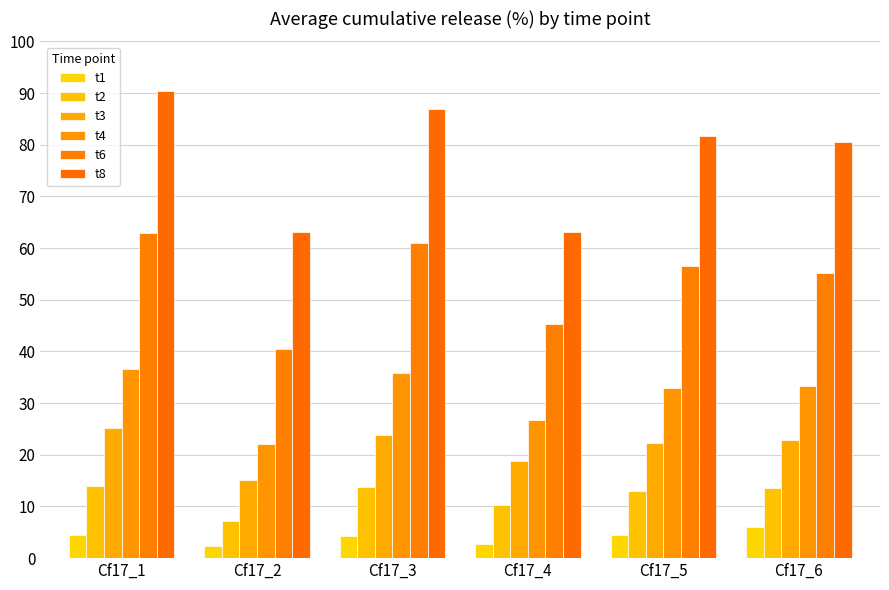

At which category is the sum across all series the highest?

Cf17_1